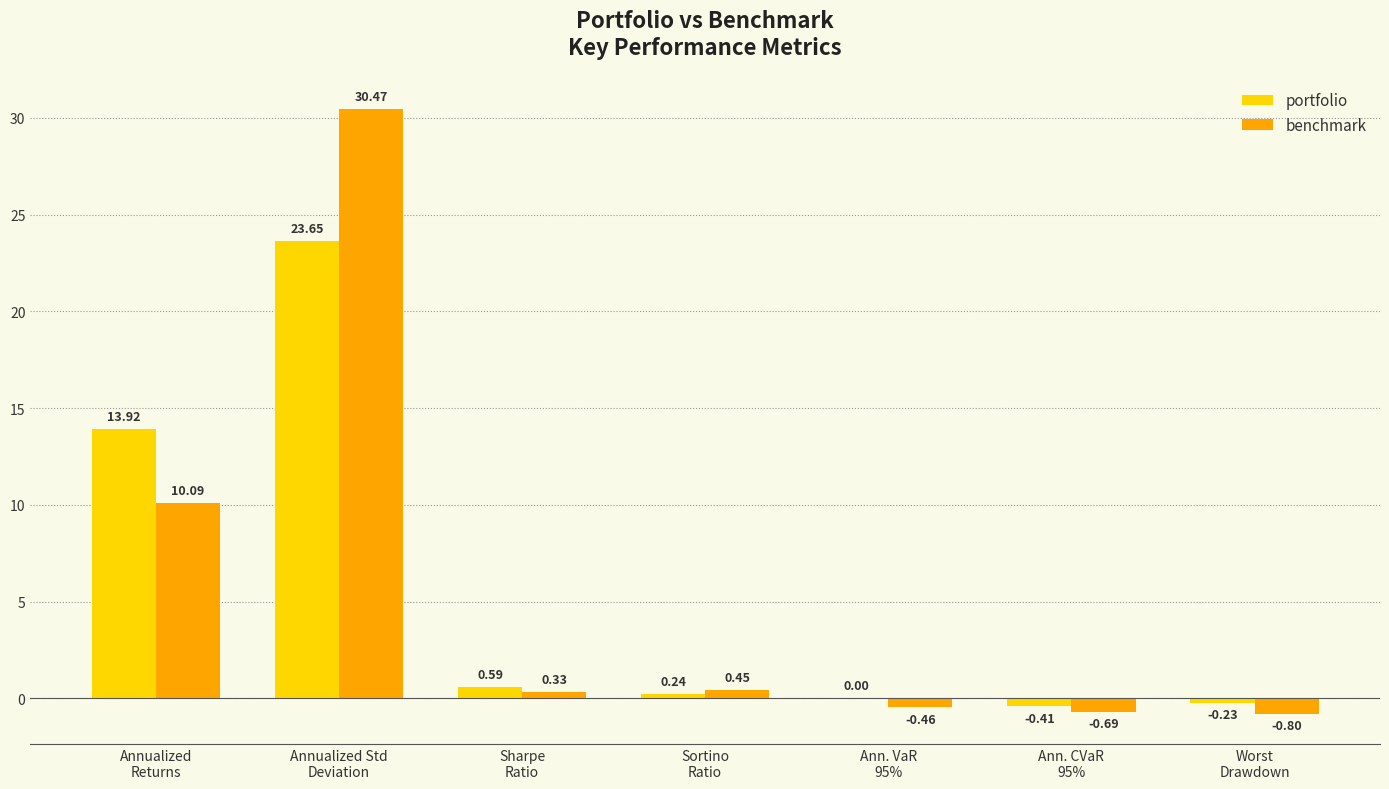

What is the sum of all portfolio values?

37.8